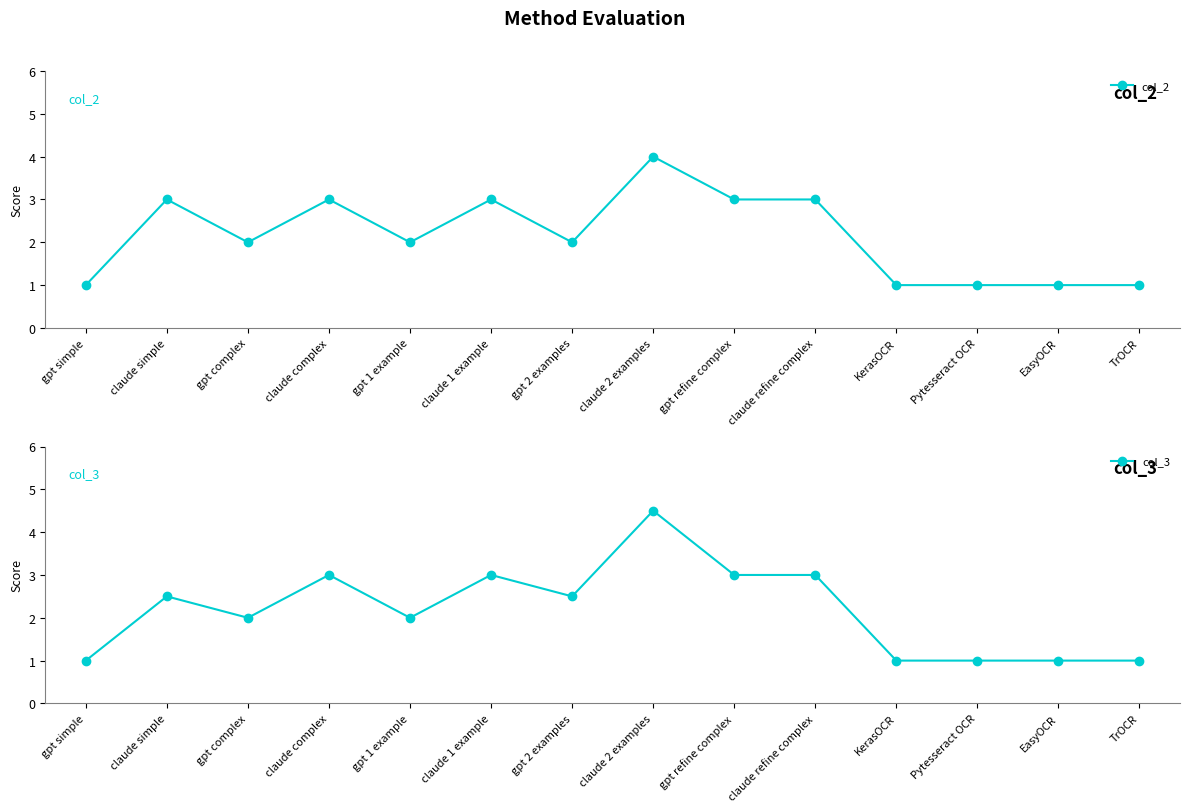

Reading left to right, list all the values displayed in this chart.

col_2: 1.0	3.0	2.0	3.0	2.0	3.0	2.0	4.0	3.0	3.0	1.0	1.0	1.0	1.0
col_3: 1.0	2.5	2.0	3.0	2.0	3.0	2.5	4.5	3.0	3.0	1.0	1.0	1.0	1.0